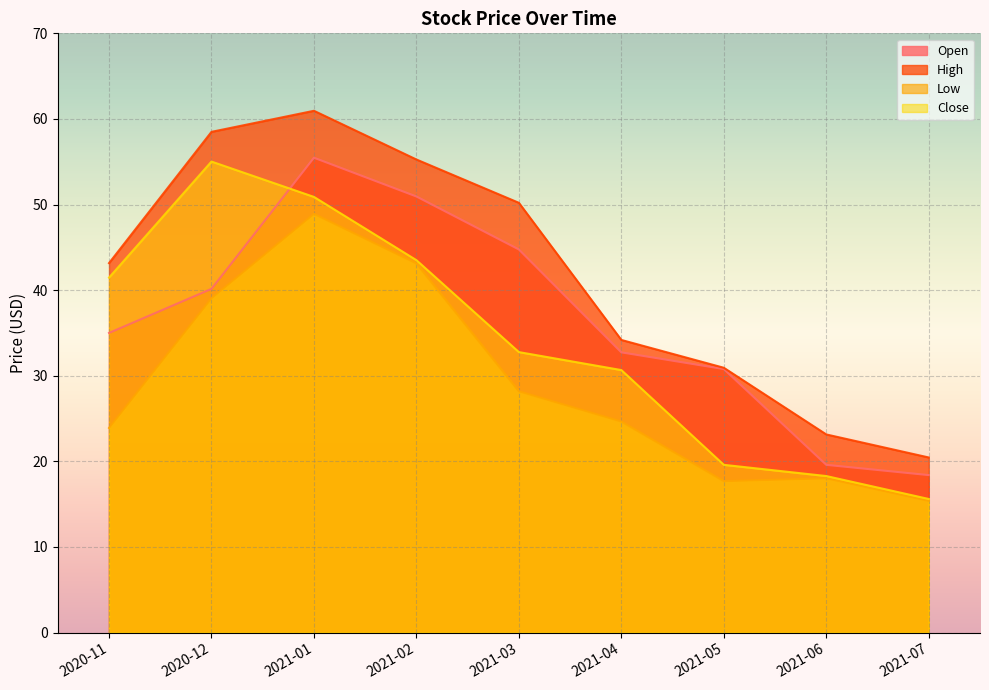

Rank the categories by High value from lowest to highest.

2021-07, 2021-06, 2021-05, 2021-04, 2020-11, 2021-03, 2021-02, 2020-12, 2021-01